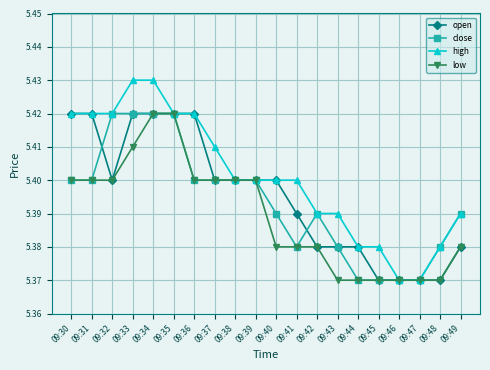

How many lines are shown in the chart?

4